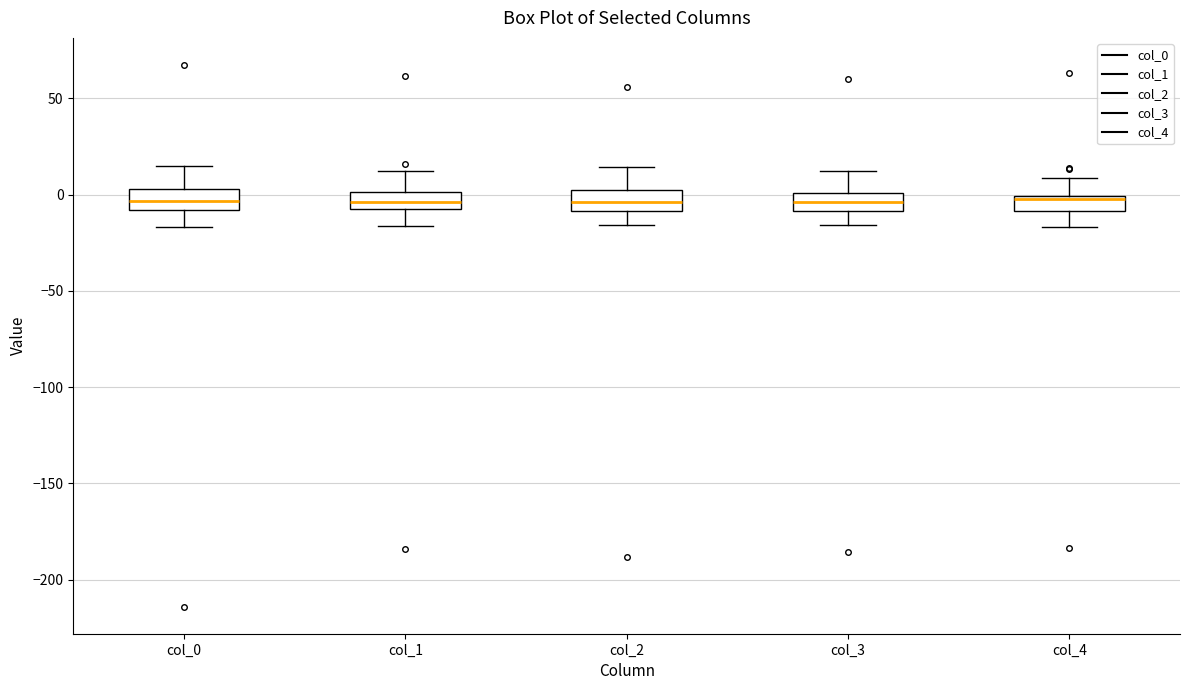

Reading left to right, read every box against the y-axis: the position of its median line, the range the box covers, and the ends of its whiskers. The values are not printed on the chart, so give them approximately, as read against the axis.

col_0: median -5, box -10 to 5, whiskers -15 to 15
col_1: median -5, box -10 to 0, whiskers -15 to 15
col_2: median -5, box -10 to 0, whiskers -15 to 15
col_3: median -5, box -10 to 0, whiskers -15 to 10
col_4: median 0 (just below the box's upper edge), box -10 to 0, whiskers -15 to 10